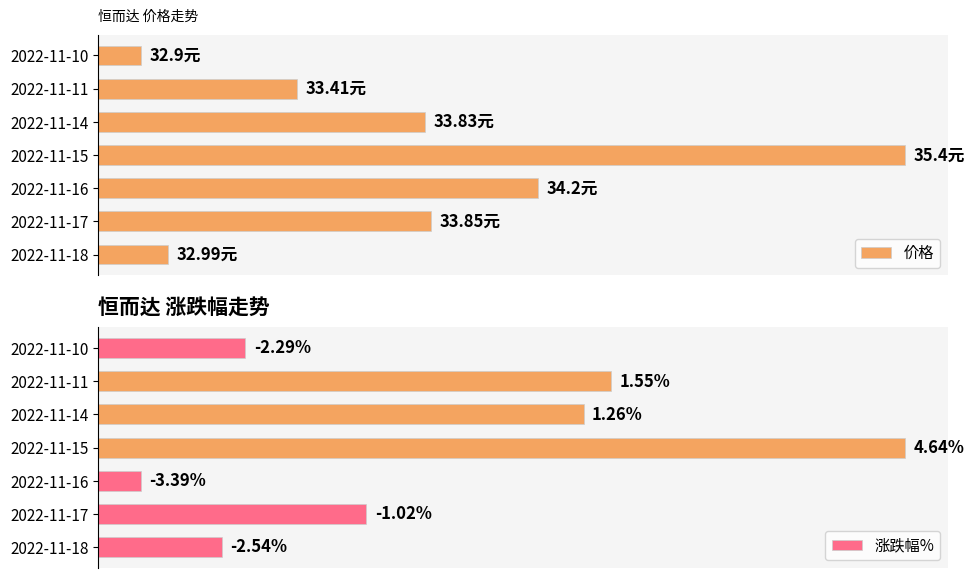

How many data points in 价格 are less than 38?

3